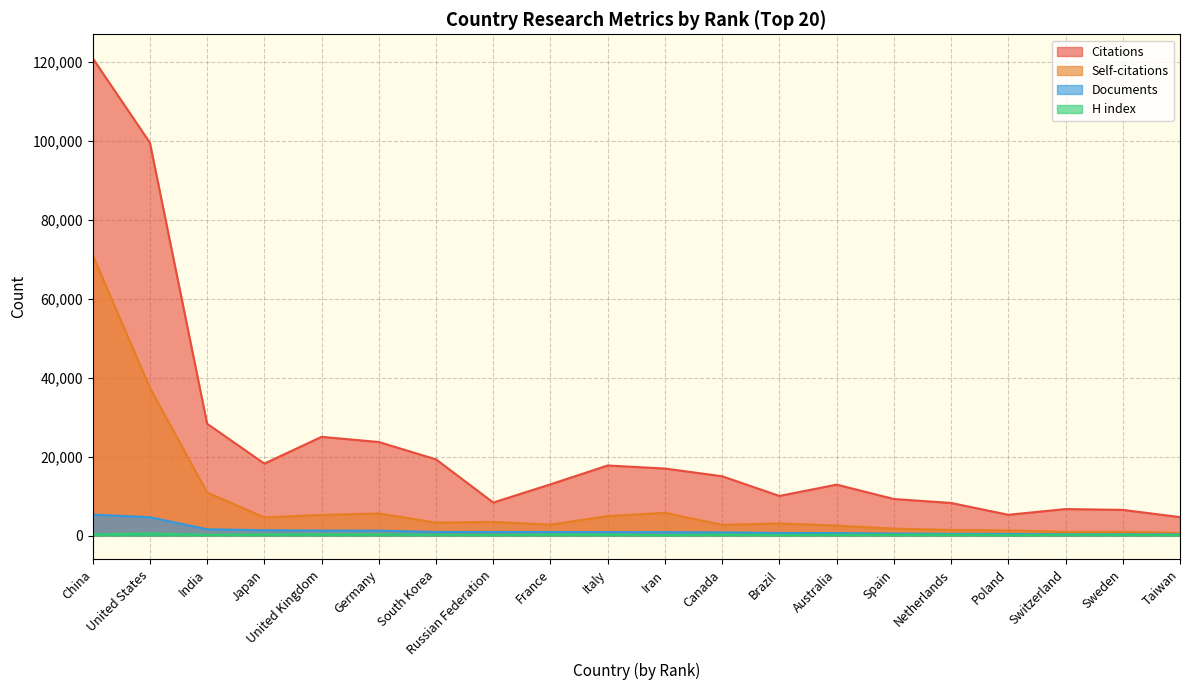

What is the greatest value displayed?

121039